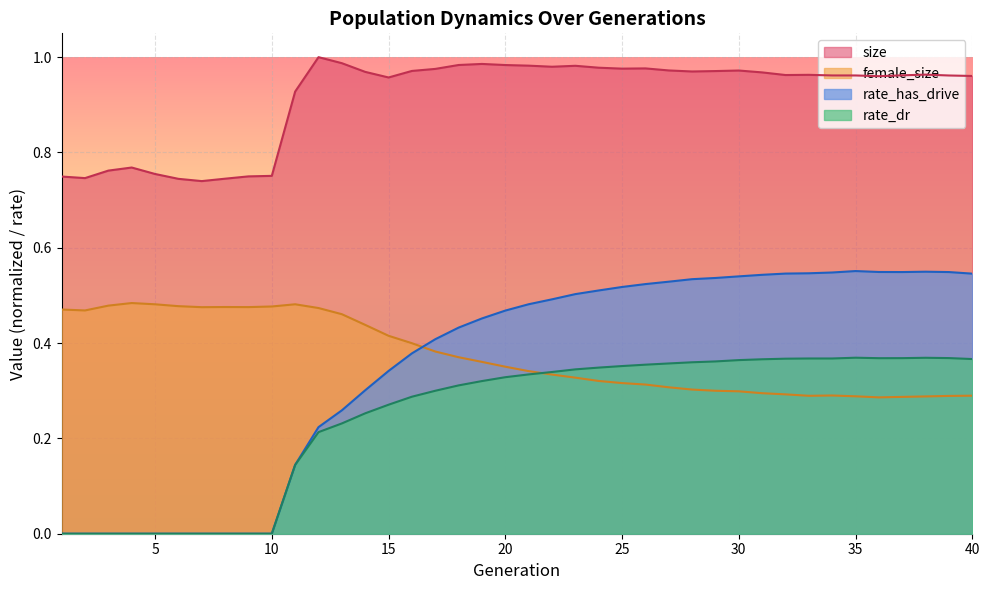

Where is the first local minimum for female_size?

2